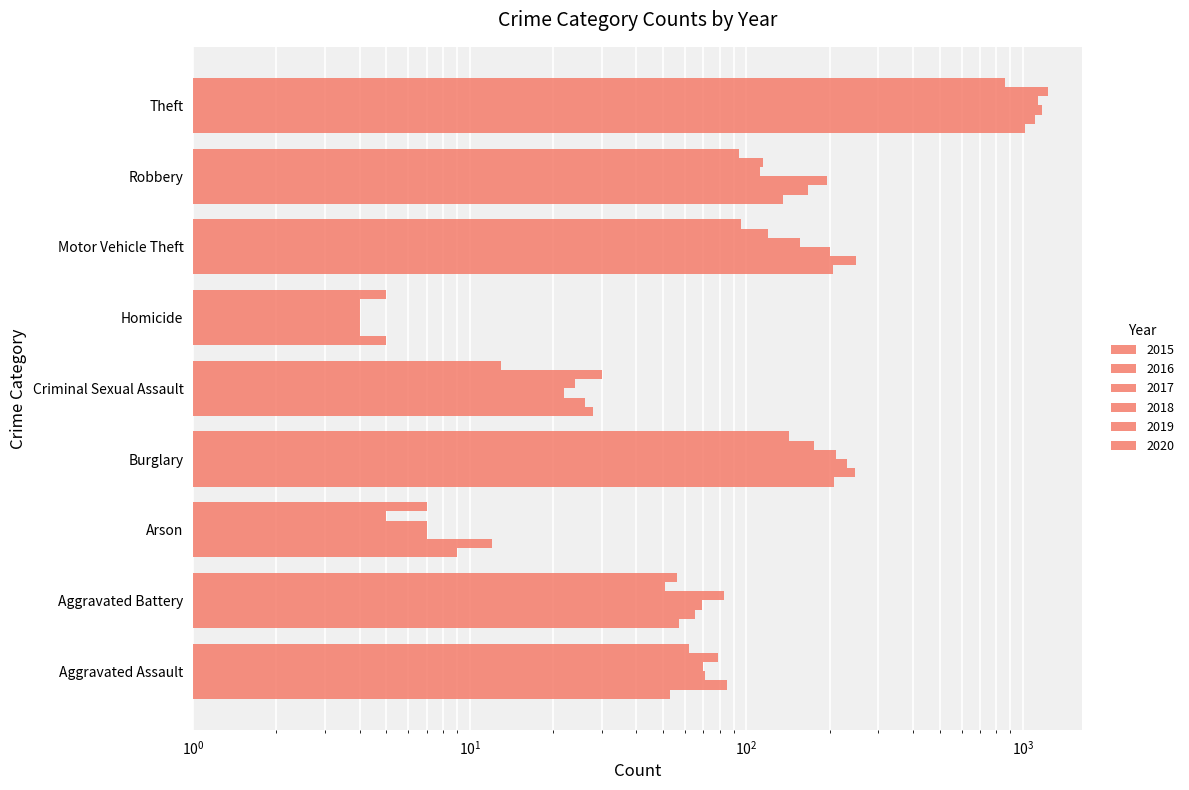

How many data points in 2018 are above 83?

4